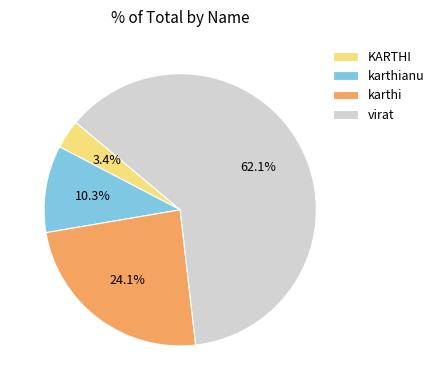

To the nearest percent, what is the difference between the KARTHI and karthianu slice percentages?

7%